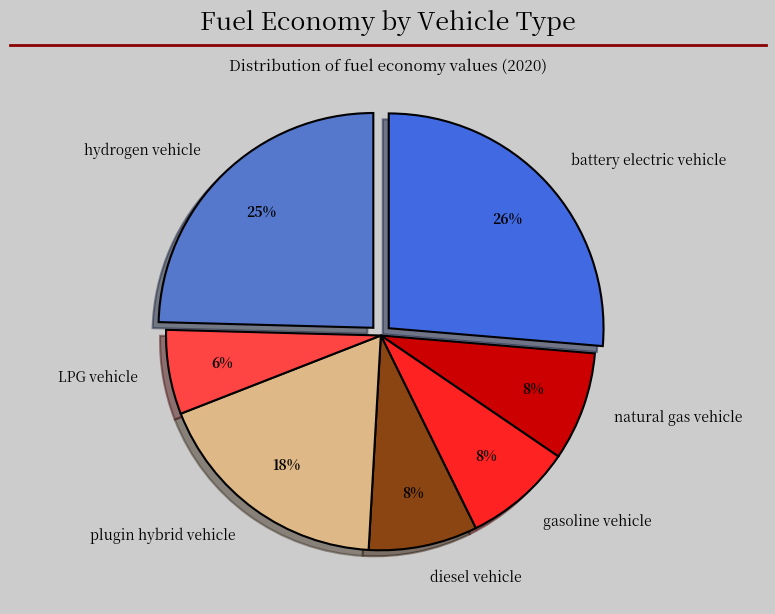

Is the sum of LPG vehicle and gasoline vehicle greater than half?

No